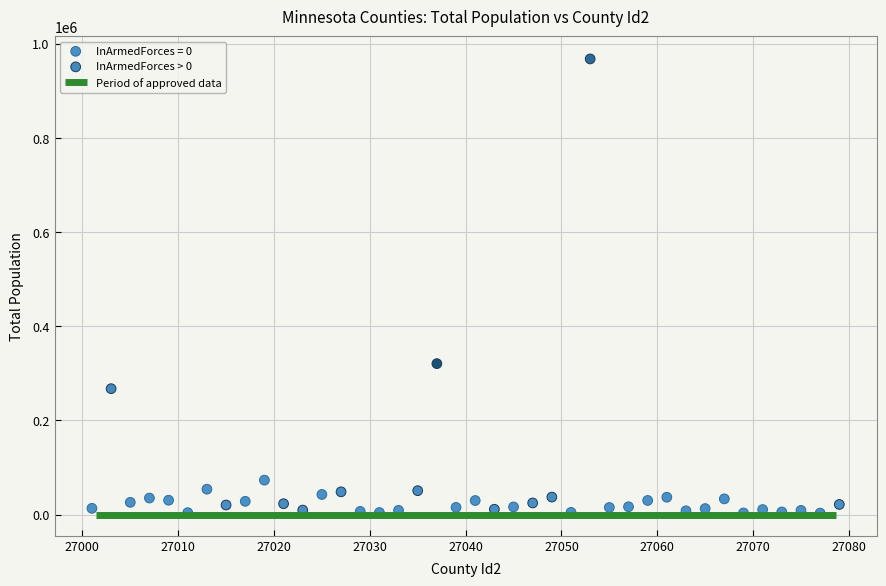

Which series has the widest spread of Y values?

InArmedForces > 0